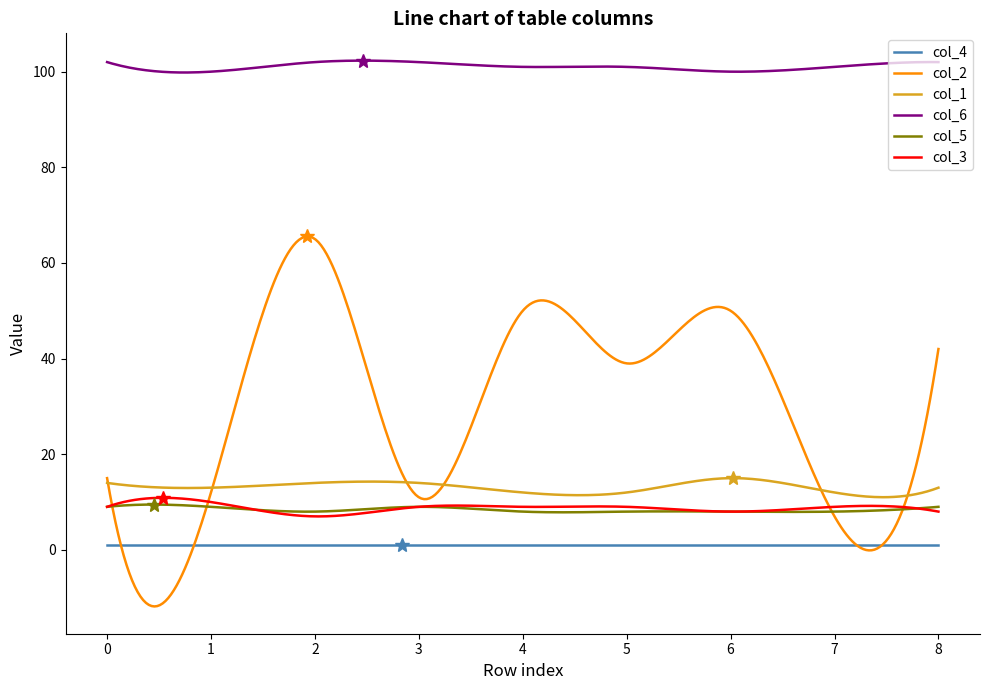

Which series has the largest total across all categories?

col_6